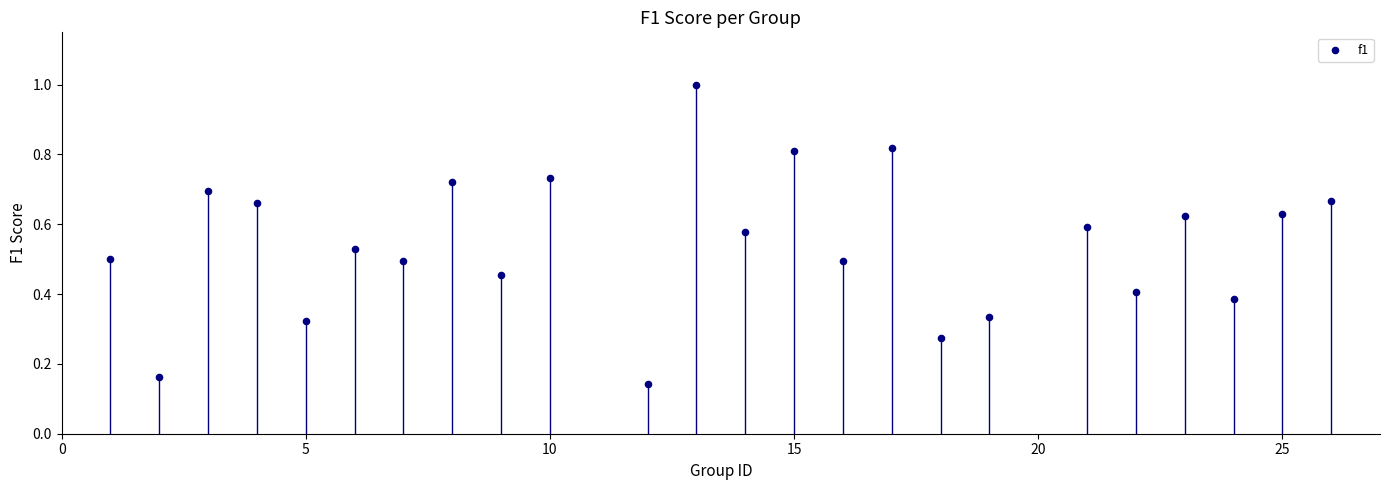

What is the range of X values (max minus min)?

25.0